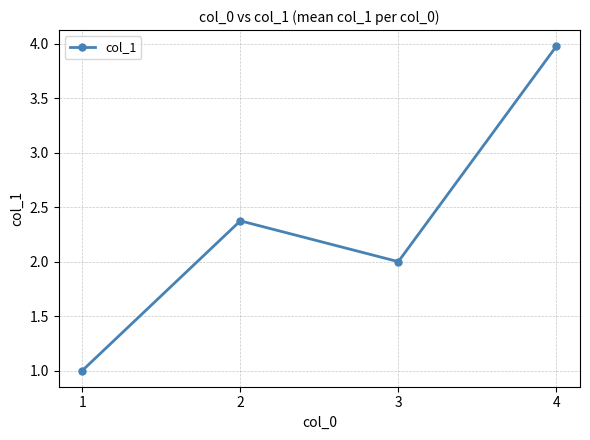

How many categories are shown in the chart?

4